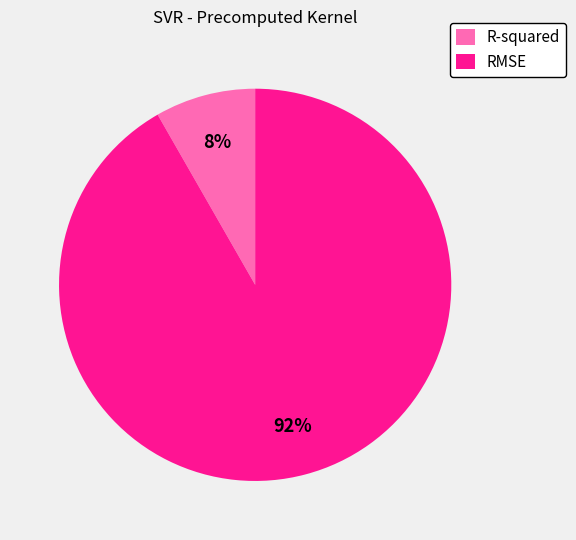

What percentage is the R-squared slice, to the nearest percent?

8%